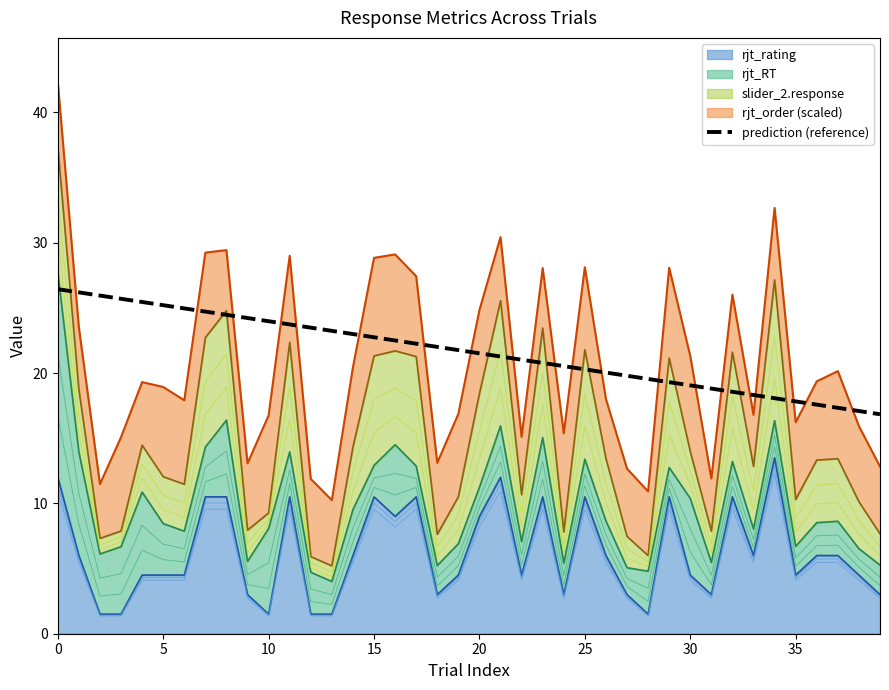

What is the average value?

21.6